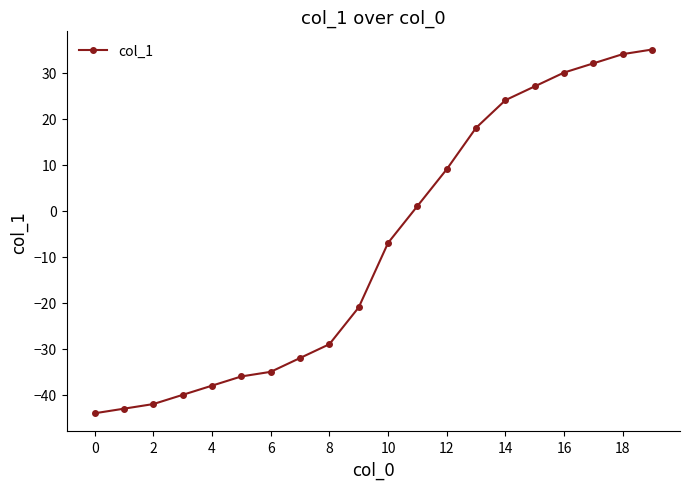

What is the difference between the maximum and second lowest values?

78